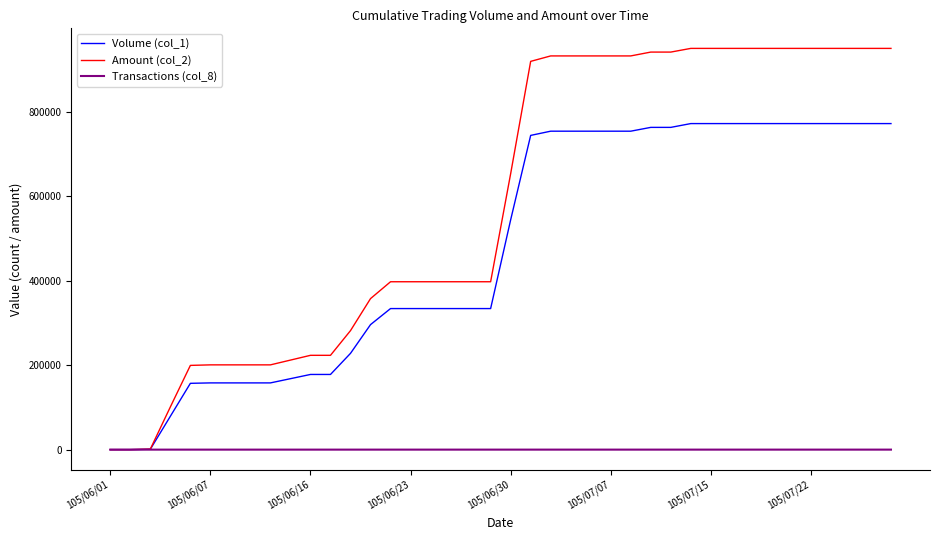

Which series has the largest total across all categories?

Amount (col_2)